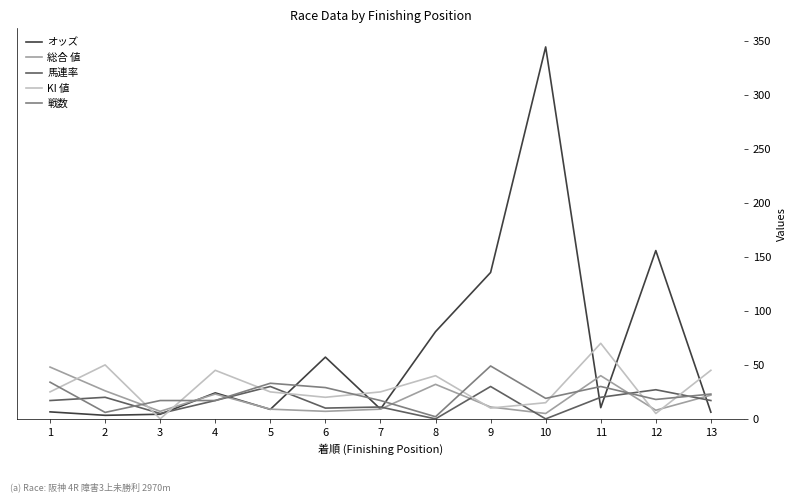

After their last crossing, which series has the higher values: オッズ or KI 値?

KI 値